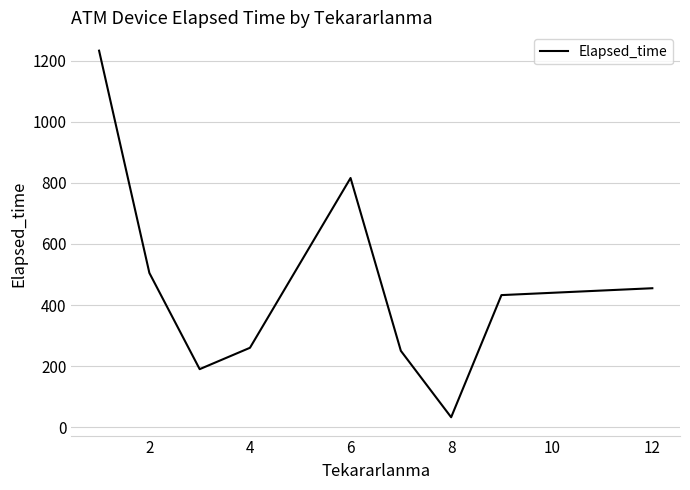

What is the sum of all values?

4174.0